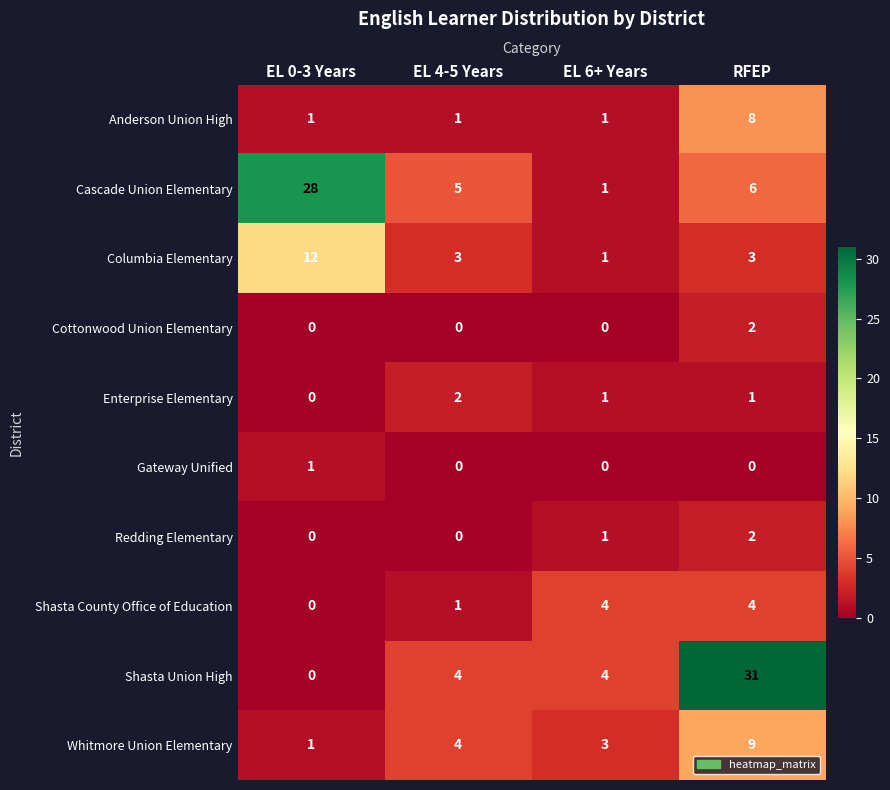

The value of Cottonwood Union Elementary at EL 6+ Years is 0. True or false?

True